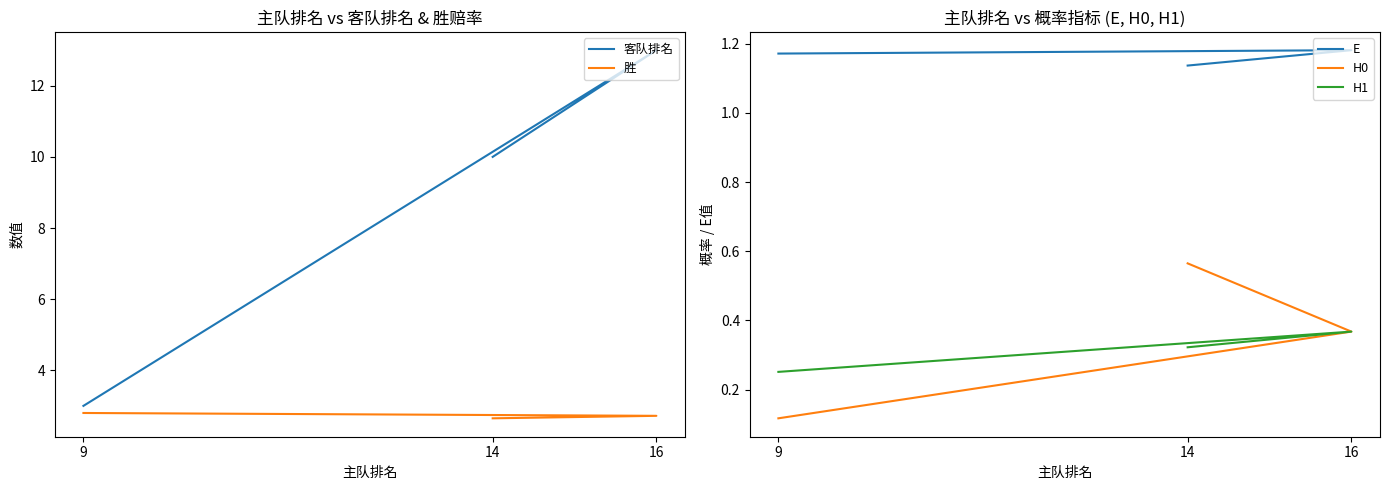

What is the label of the 2nd point from the right?

16